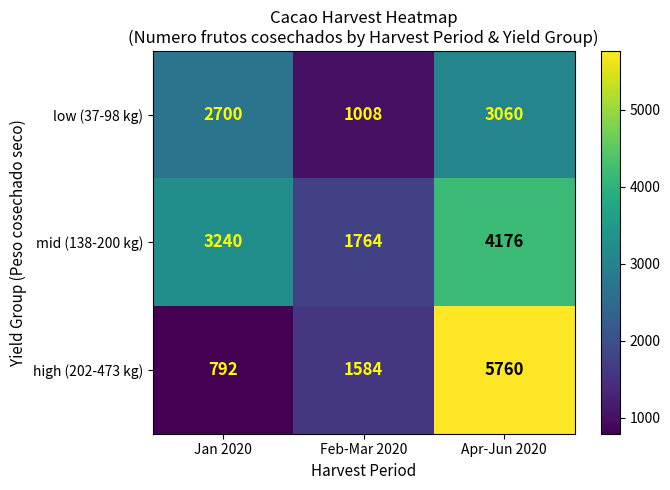

What is the sum of all mid (138-200 kg) values?

9180